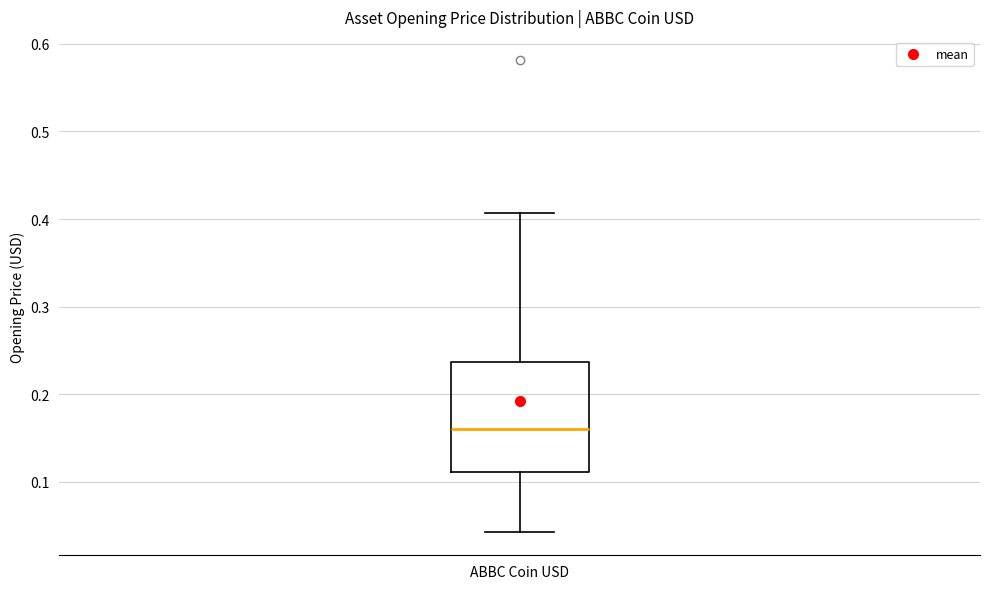

Transcribe this box plot: give where the median line is, the range the box spans, and where the two whiskers end, as read against the y-axis. The values are not printed on the chart, so give them approximately, as read against the axis.

median 0.16, box 0.11 to 0.24, whiskers 0.04 to 0.41